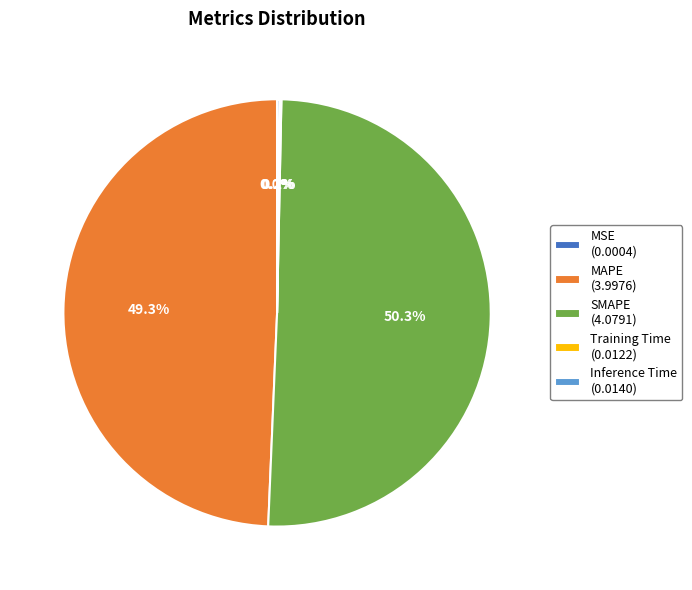

Do SMAPE (4.0791) and MAPE (3.9976) together represent more than half of the pie?

Yes